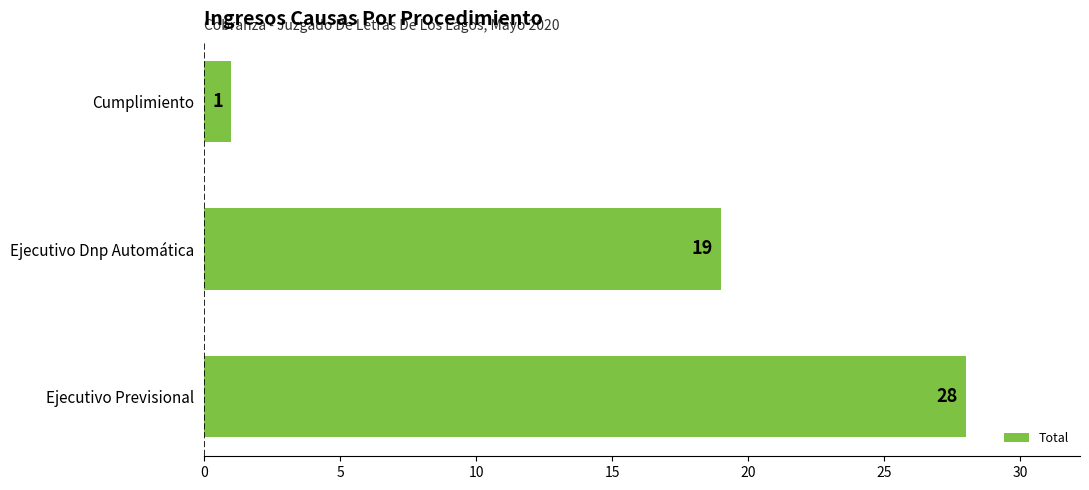

Rank the categories by value from lowest to highest.

Cumplimiento, Ejecutivo Dnp Automática, Ejecutivo Previsional